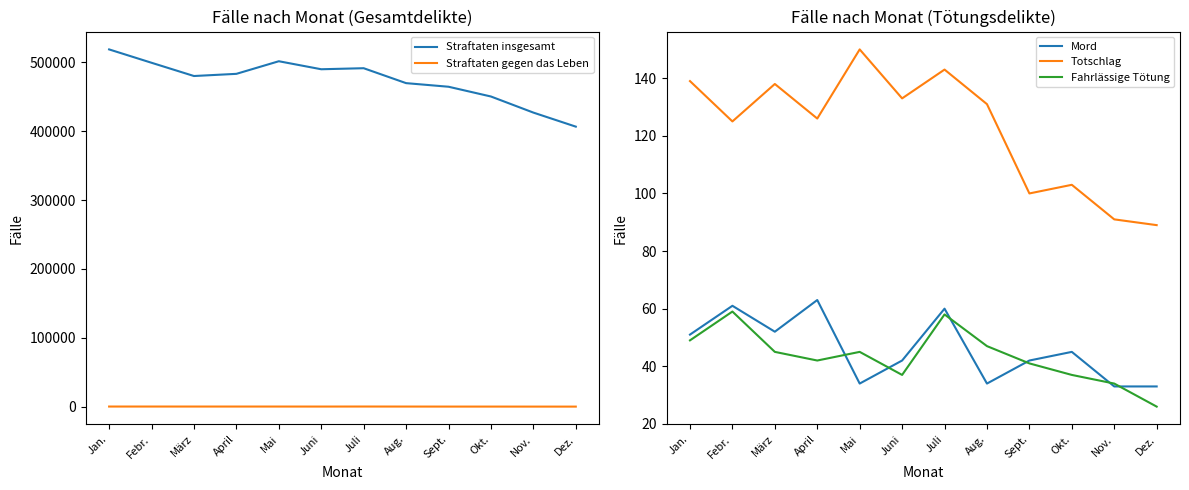

What is the sum of all Mord values?

550